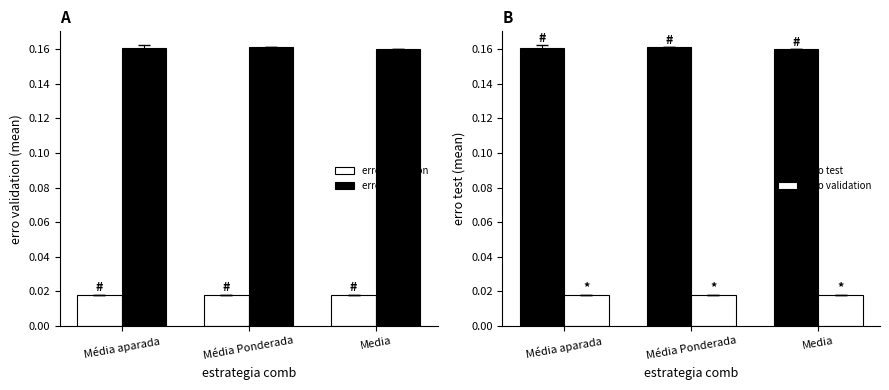

What are all the series names shown in the legend?

erro validation, erro test